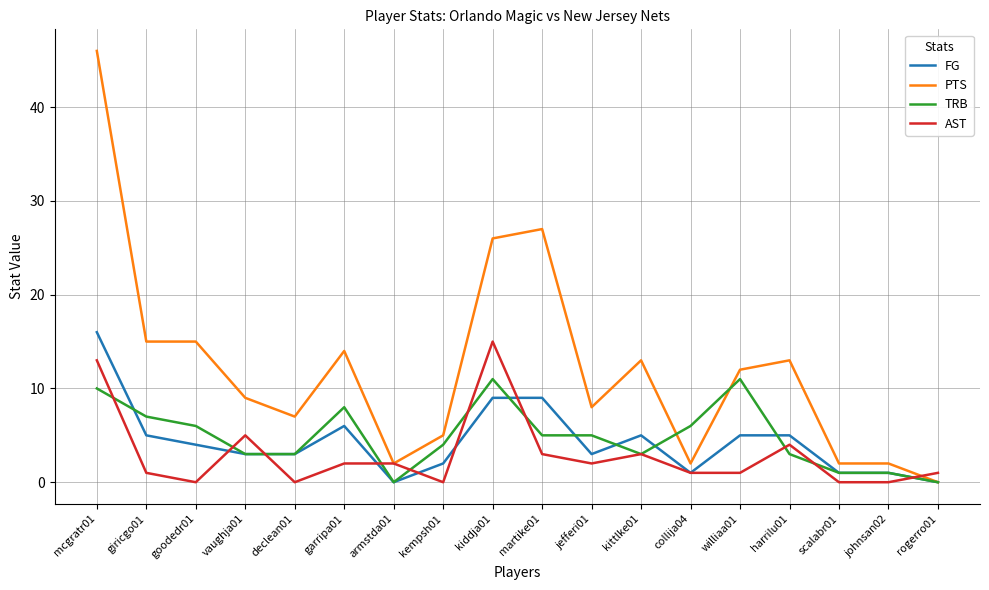

Reading right to left, transcribe all the data shown in this chart.

FG: 0	1	1	5	5	1	5	3	9	9	2	0	6	3	3	4	5	16
PTS: 0	2	2	13	12	2	13	8	27	26	5	2	14	7	9	15	15	46
TRB: 0	1	1	3	11	6	3	5	5	11	4	0	8	3	3	6	7	10
AST: 1	0	0	4	1	1	3	2	3	15	0	2	2	0	5	0	1	13